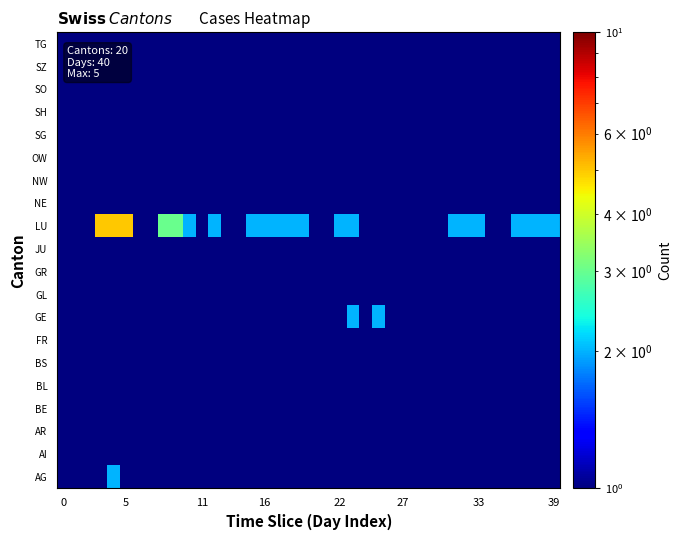

Count the number of data series in this chart.

20